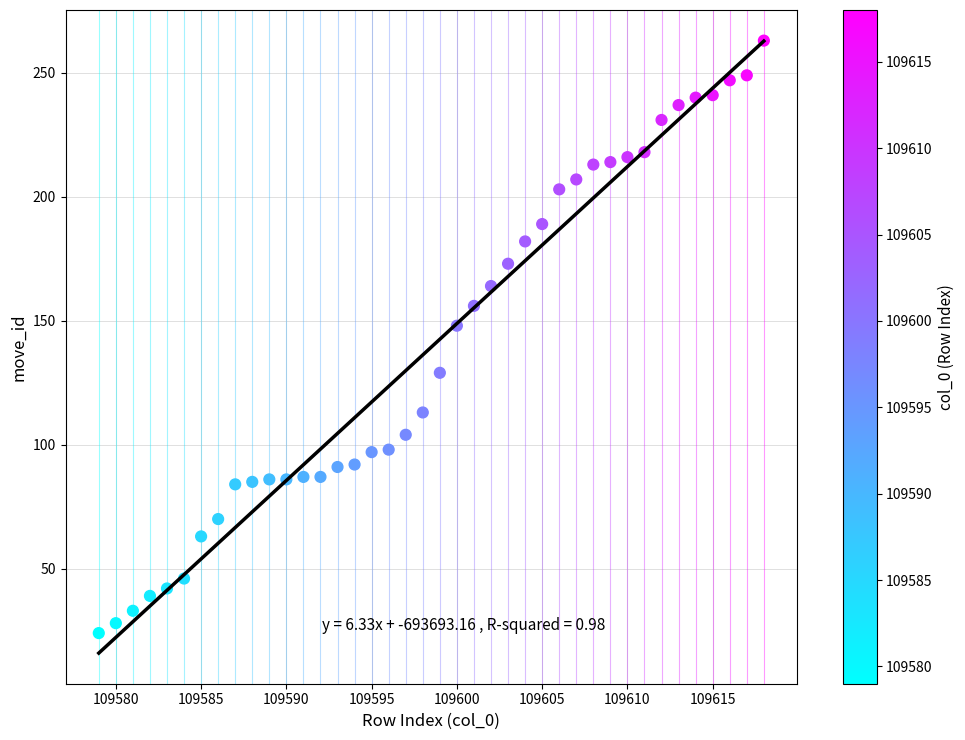

What is the range of X values (max minus min)?

39